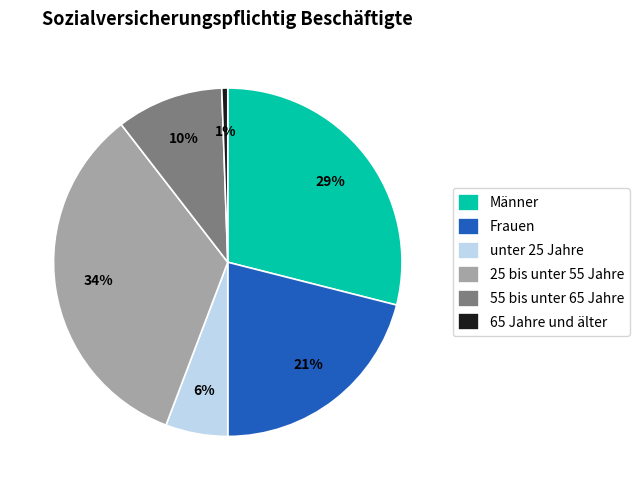

True or false: 65 Jahre und älter accounts for 1% of the total.

True